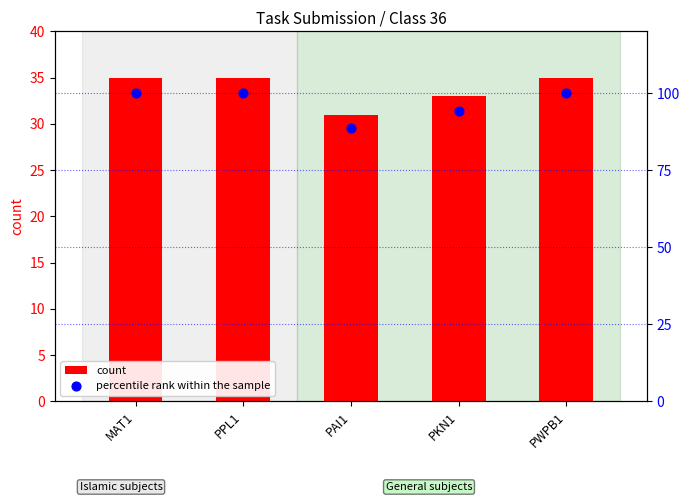

What are all the series names shown in the legend?

count, percentile rank within the sample